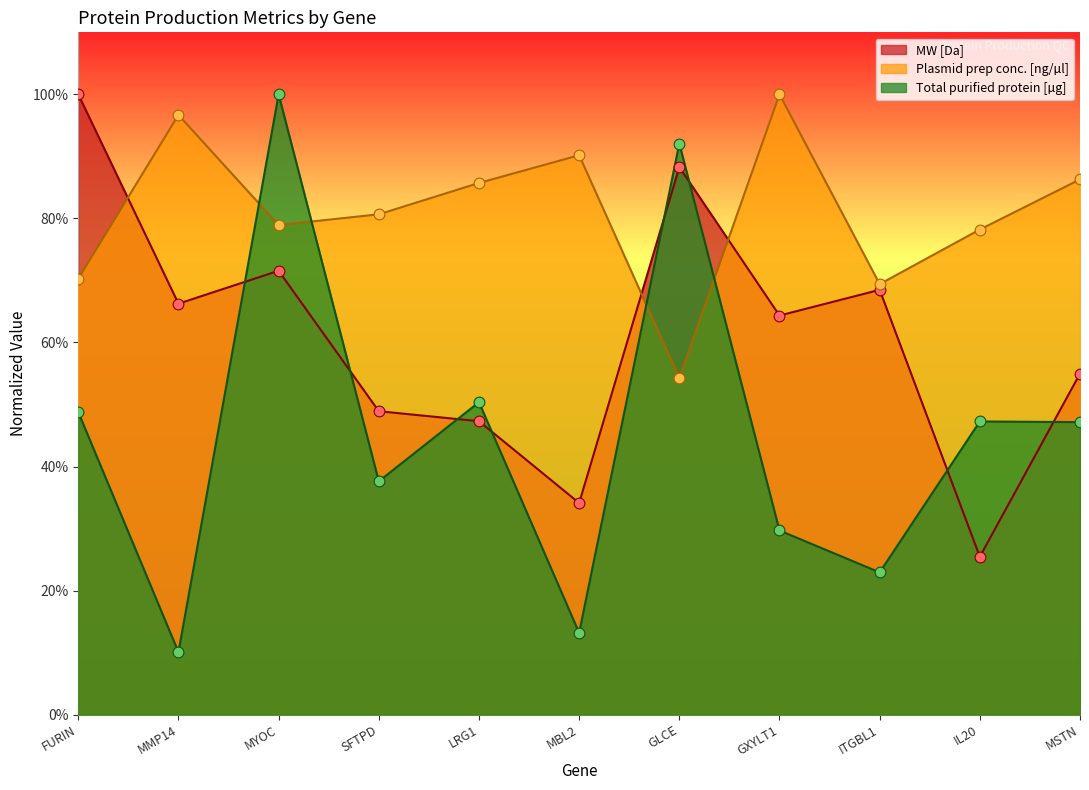

At which category is the sum across all series the highest?

MYOC